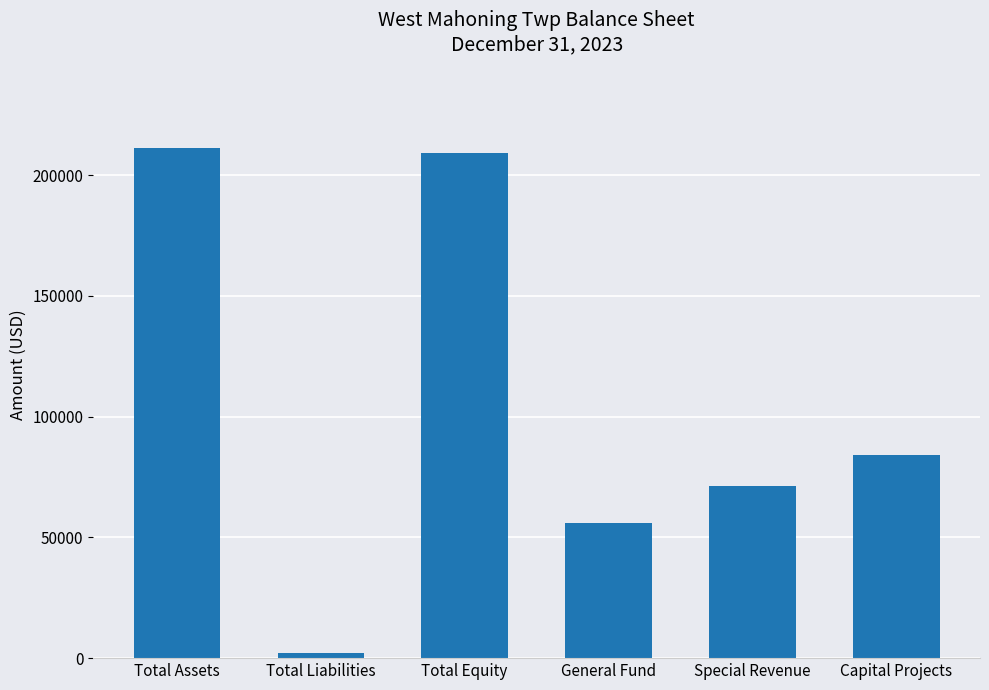

What is the minimum value shown in the chart?

2276